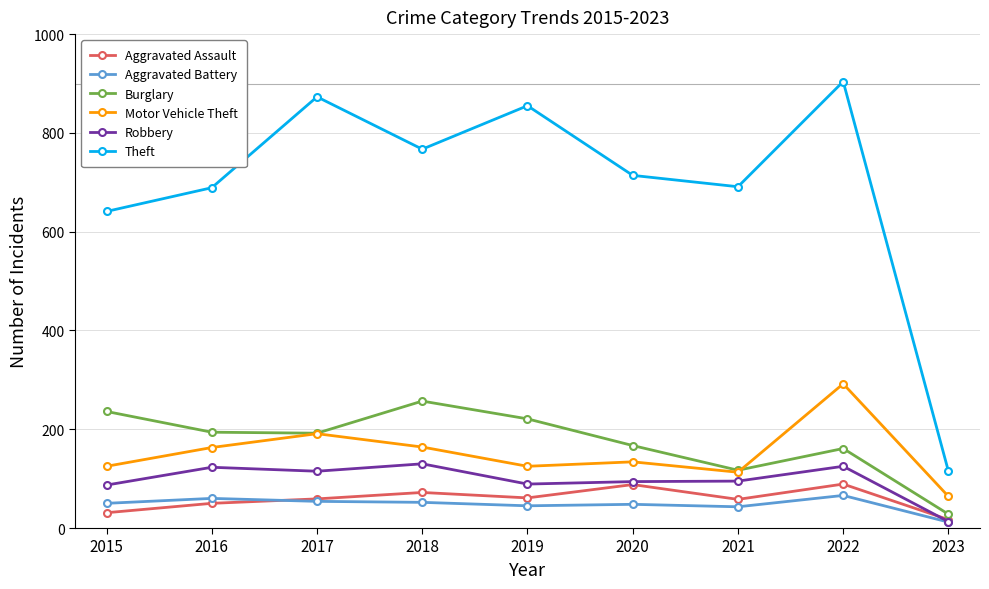

Is it true that Aggravated Battery equals 78 at 2019?

False